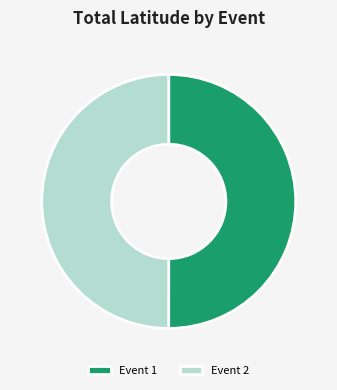

Approximately how many times larger is the value at Event 1 compared to Event 2?

1.0